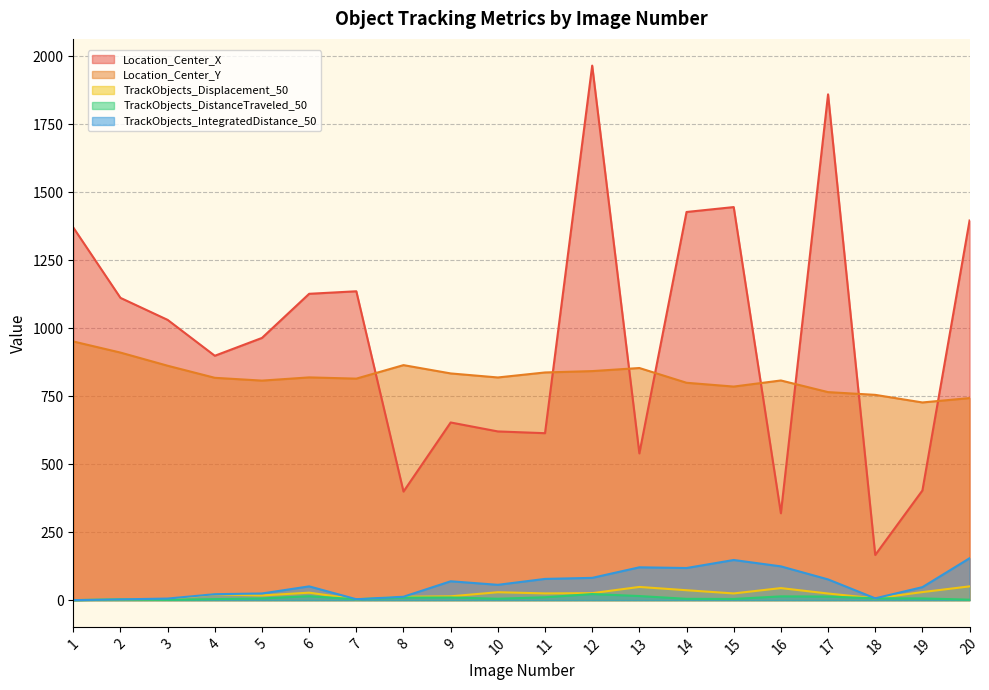

True or false: TrackObjects_DistanceTraveled_50 has a value of 4.4 at 15.

True